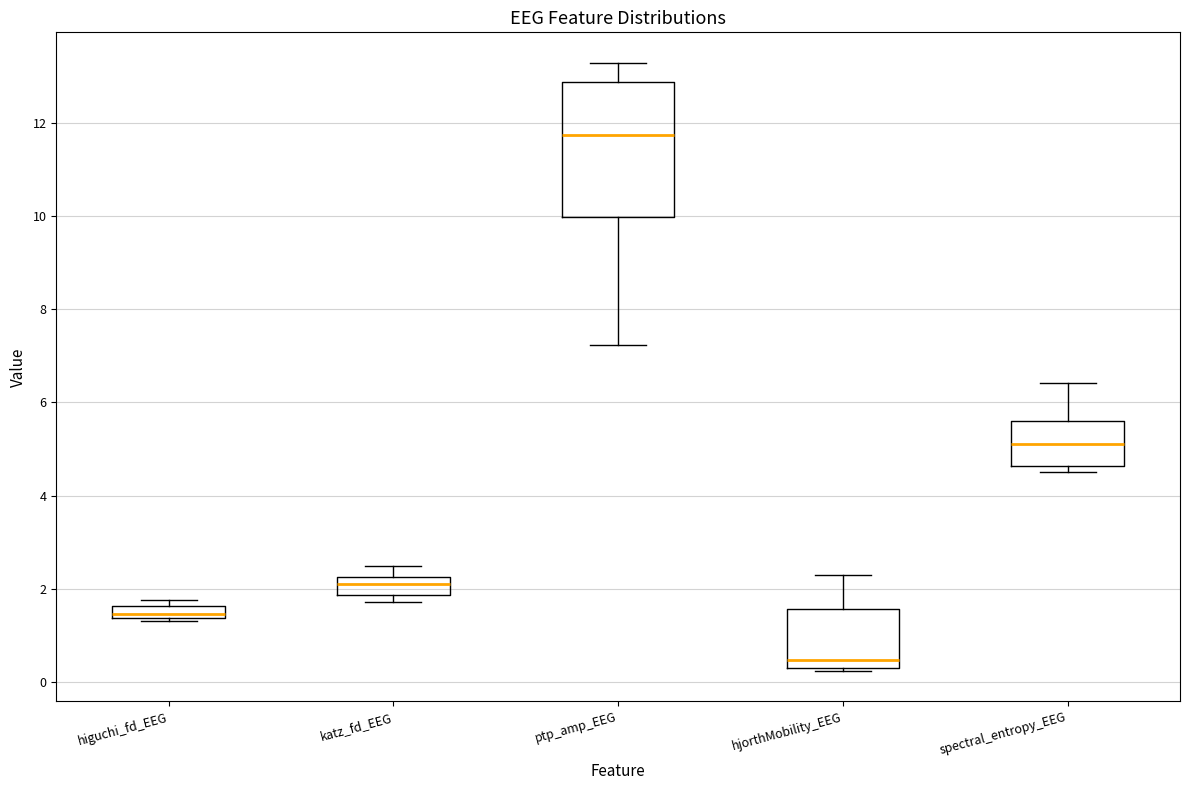

Which box is the tallest, from its lower edge to its upper edge?

ptp_amp_EEG